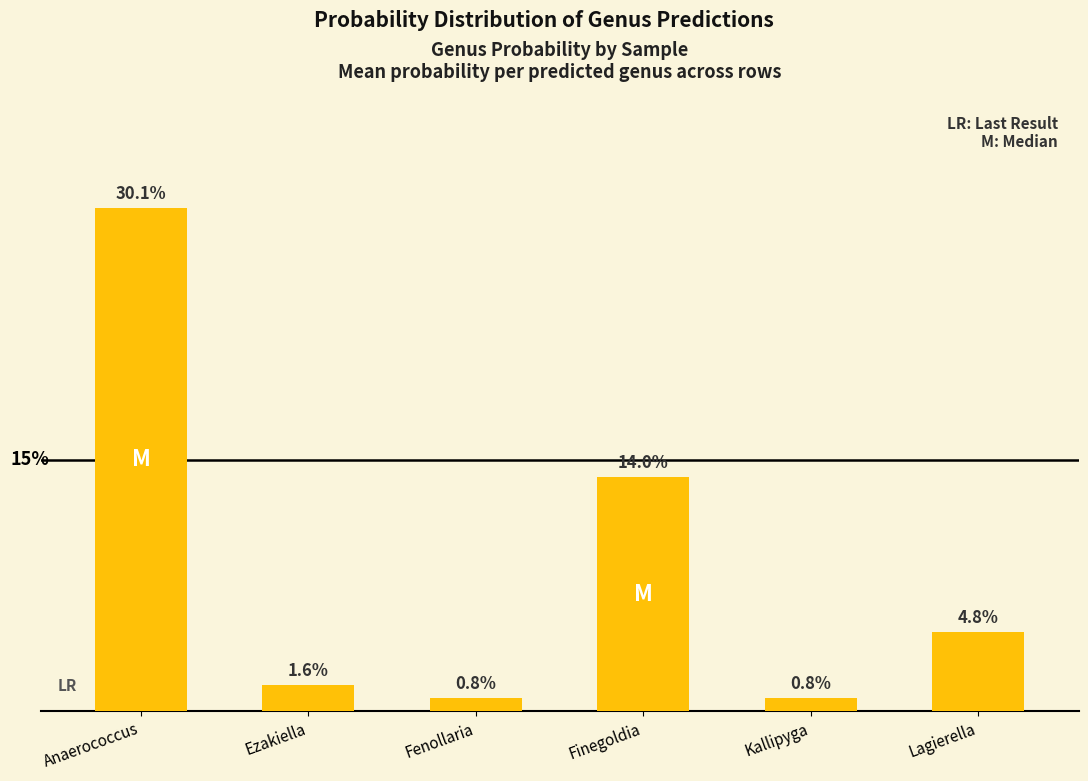

Are the bars horizontal?

No